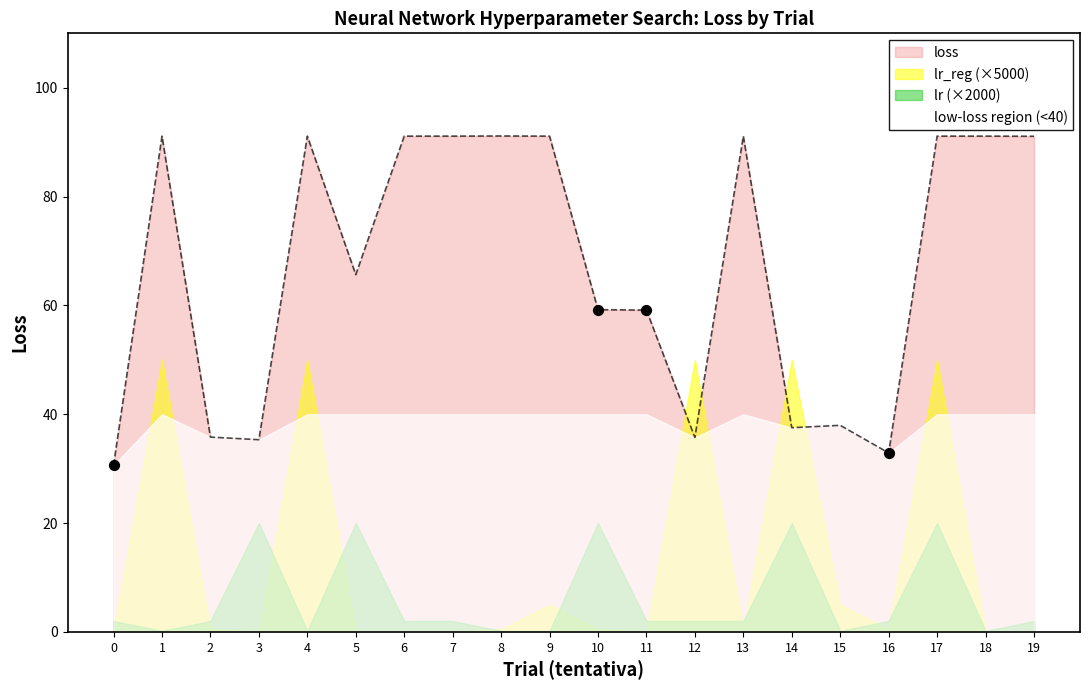

True or false: loss has a value of 60.6 at 7.

False